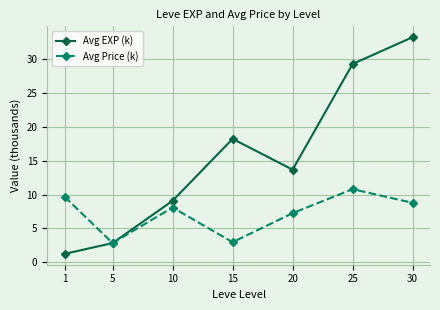

Read the Avg EXP (k) value at 30.

33.2